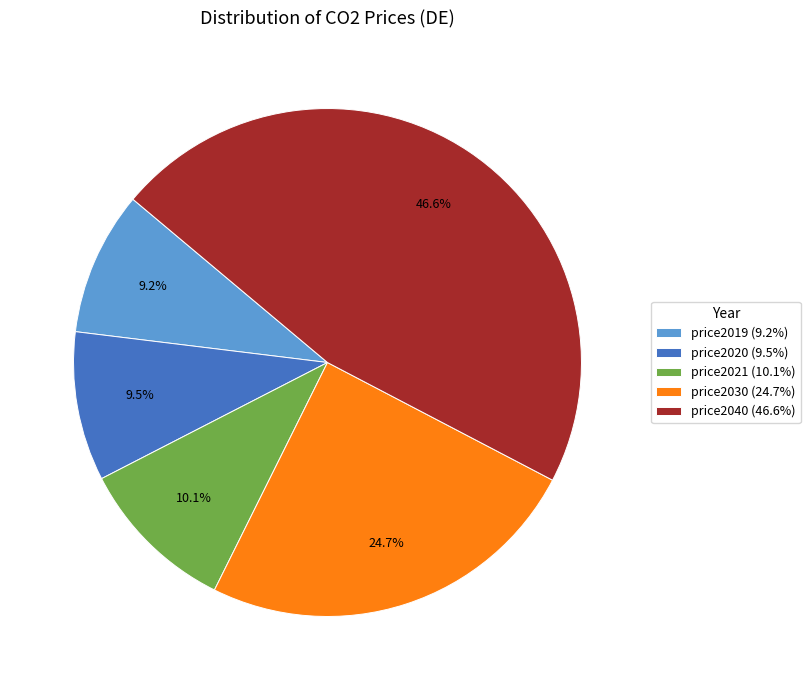

What percentage do price2020 and price2030 together represent?

34.2%